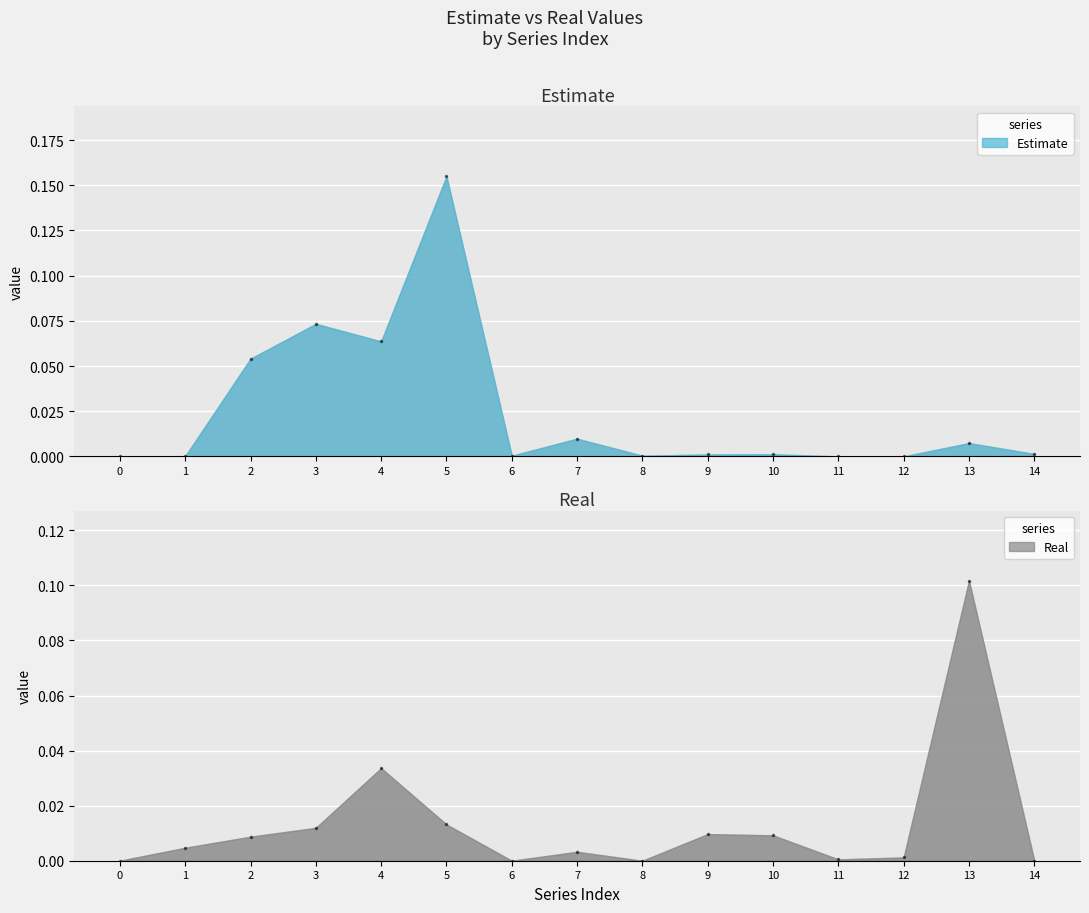

How many lines are shown in the chart?

2